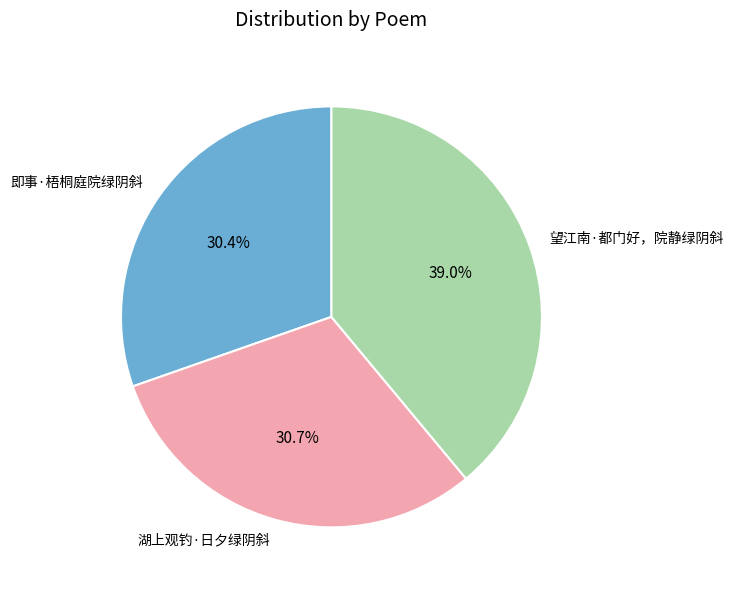

The 即事·梧桐庭院绿阴斜 slice represents 30% of the pie. True or false?

True